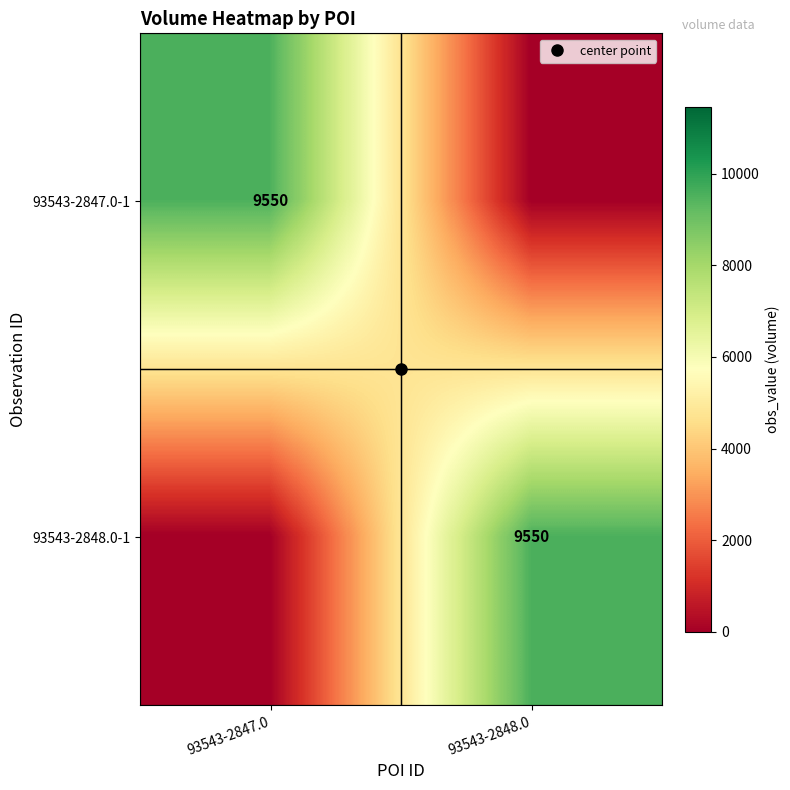

What is the difference between the 93543-2847.0-1 values at 93543-2847.0 and 93543-2848.0?

9550